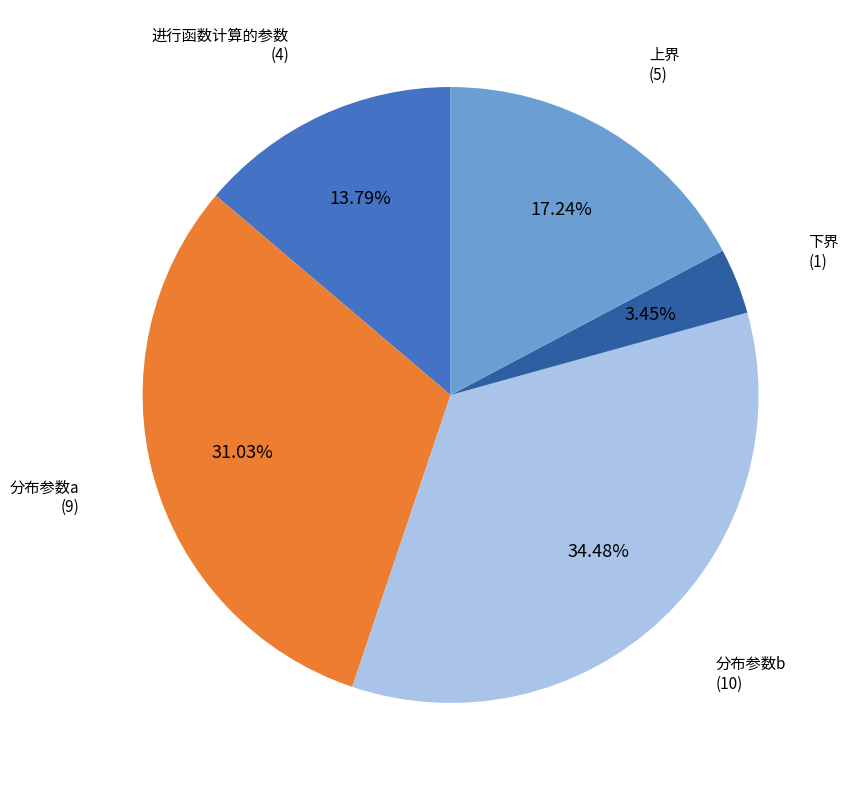

Is 分布参数a the majority of the pie?

No